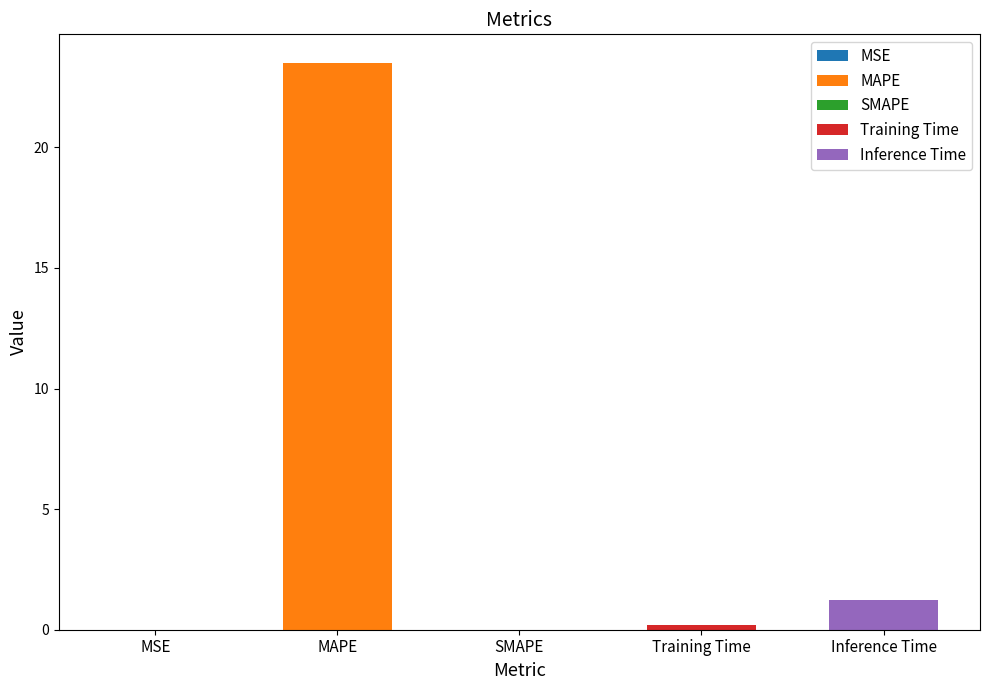

Rank the categories by value from lowest to highest.

SMAPE, MSE, Training Time, Inference Time, MAPE